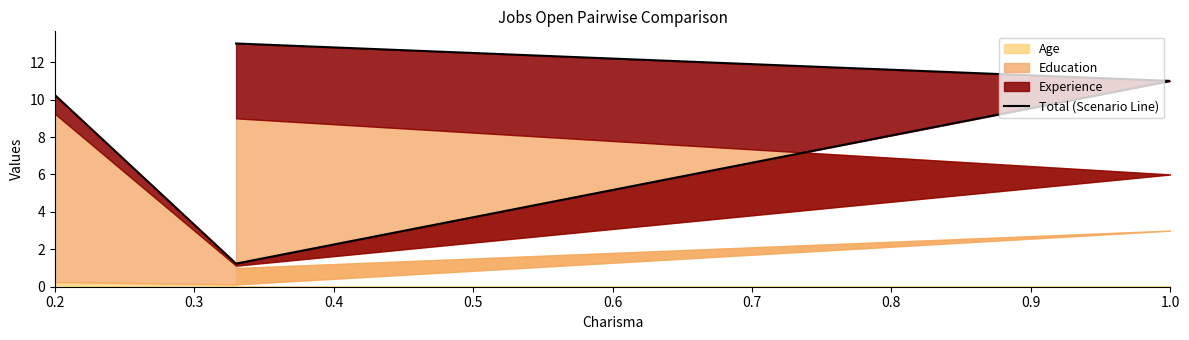

How many values are below 11?

2